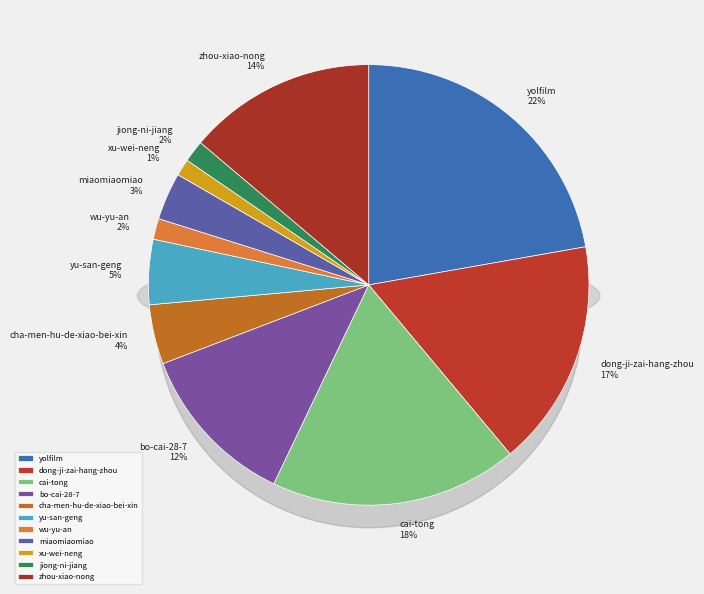

What is the smallest slice in the pie chart?

xu-wei-neng